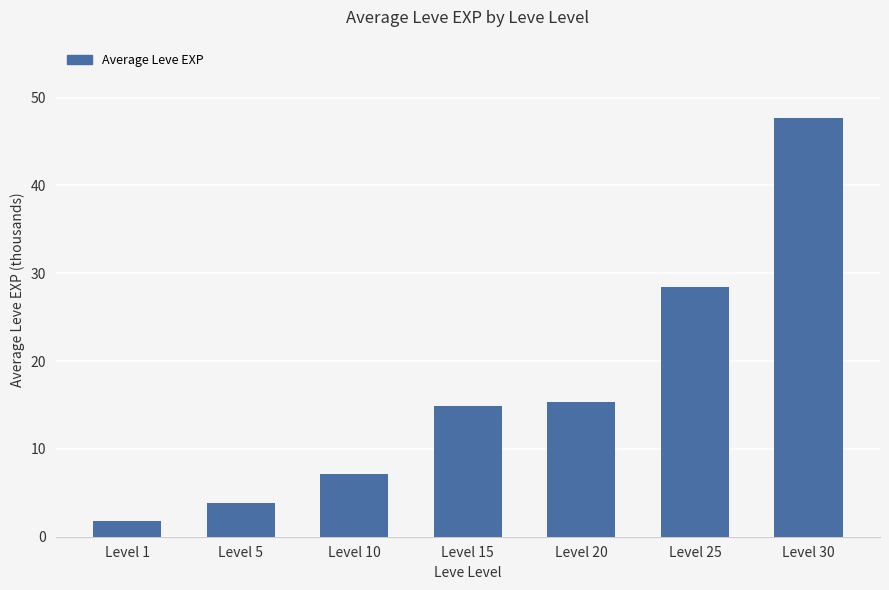

What is the value of the 5th bar from the left?

15.3